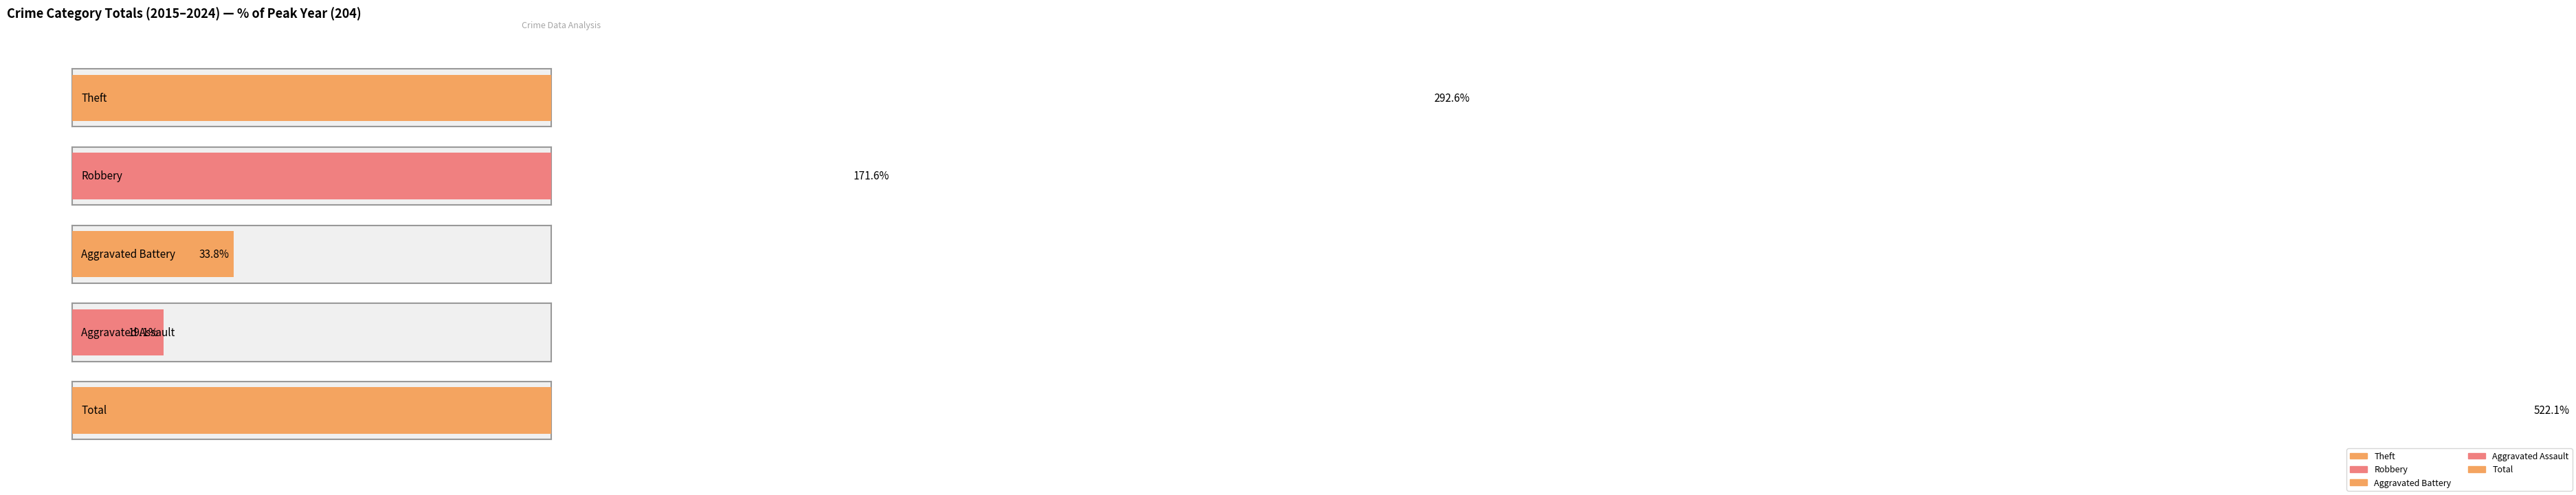

What are all the series names shown in the legend?

Theft, Robbery, Aggravated Battery, Aggravated Assault, Total